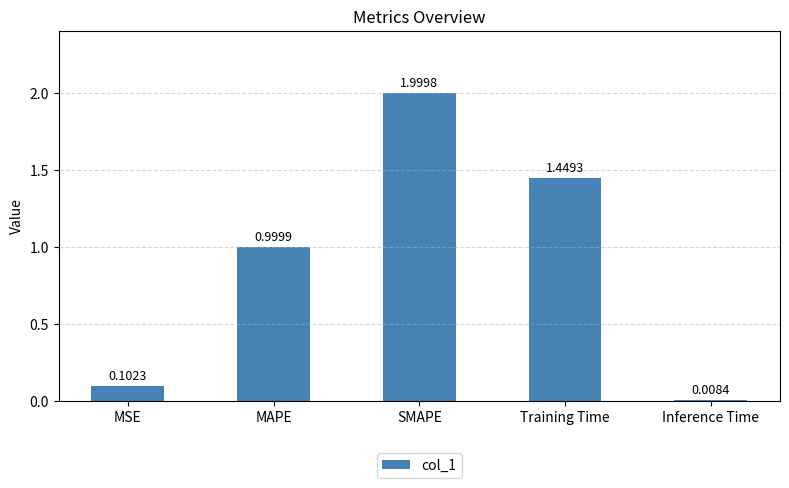

The value at SMAPE is 2.8. True or false?

False